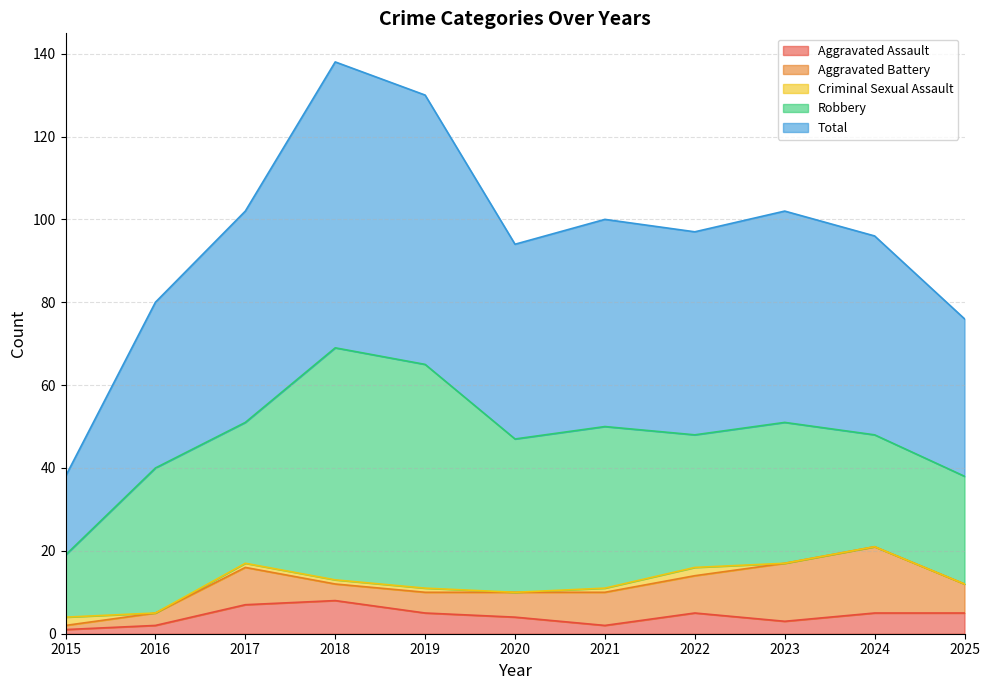

List the labels in order of Aggravated Battery value, smallest first.

2015, 2016, 2018, 2019, 2020, 2025, 2021, 2017, 2022, 2023, 2024